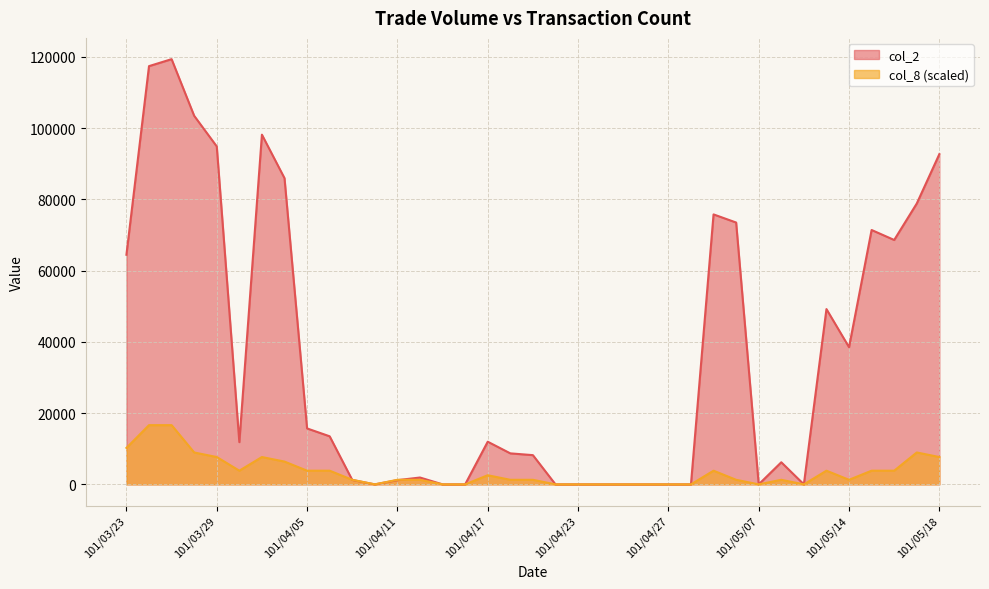

Which label corresponds to the smallest value in the chart?

101/04/10